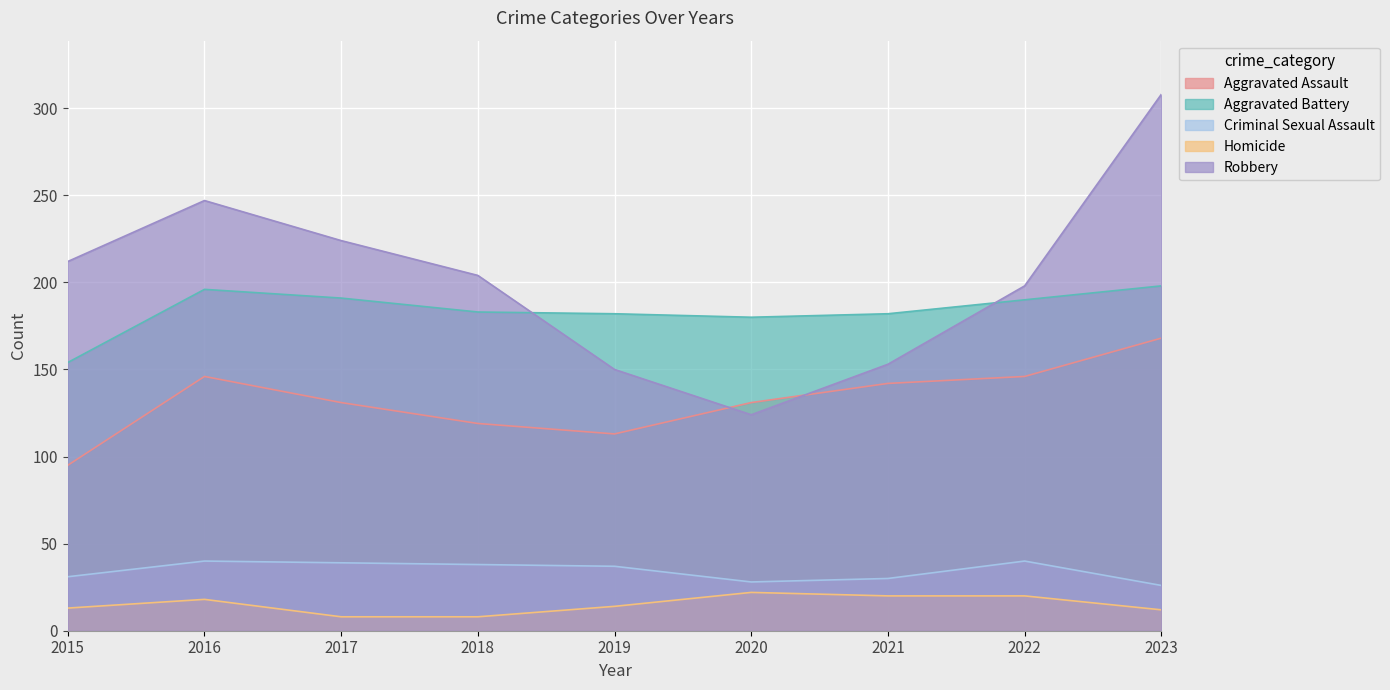

What is the sum of all Robbery values?

1820